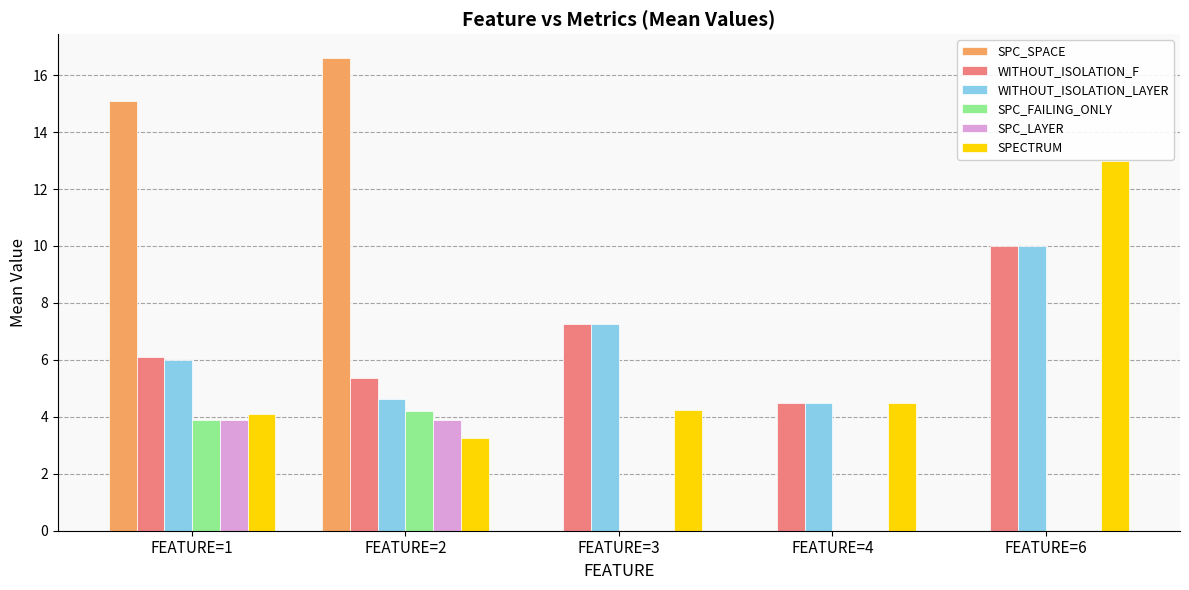

Which series has the largest total across all categories?

WITHOUT_ISOLATION_F